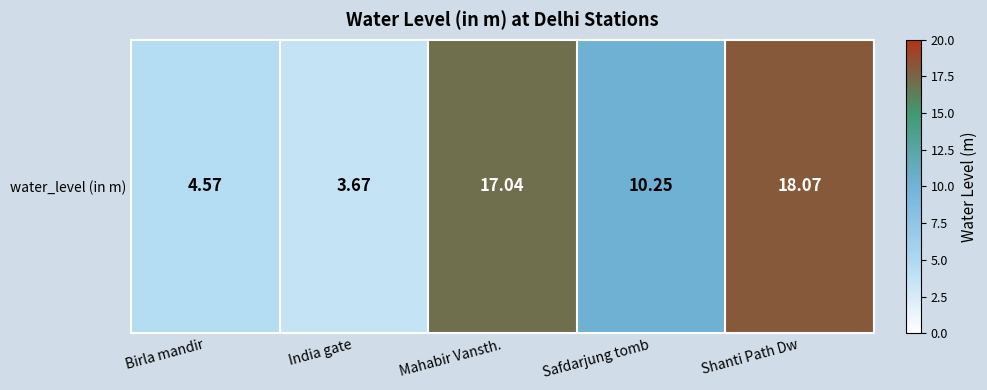

Rank the categories by value from highest to lowest.

Shanti Path Dw, Mahabir Vansth., Safdarjung tomb, Birla mandir, India gate